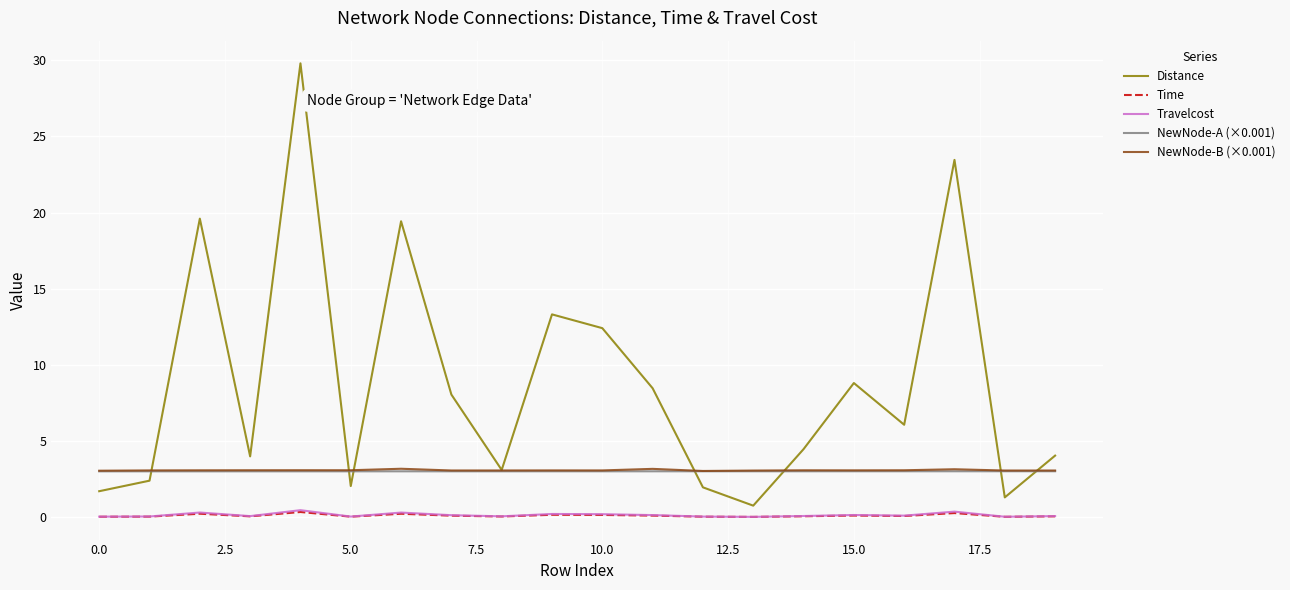

What is the greatest value displayed?

29.8